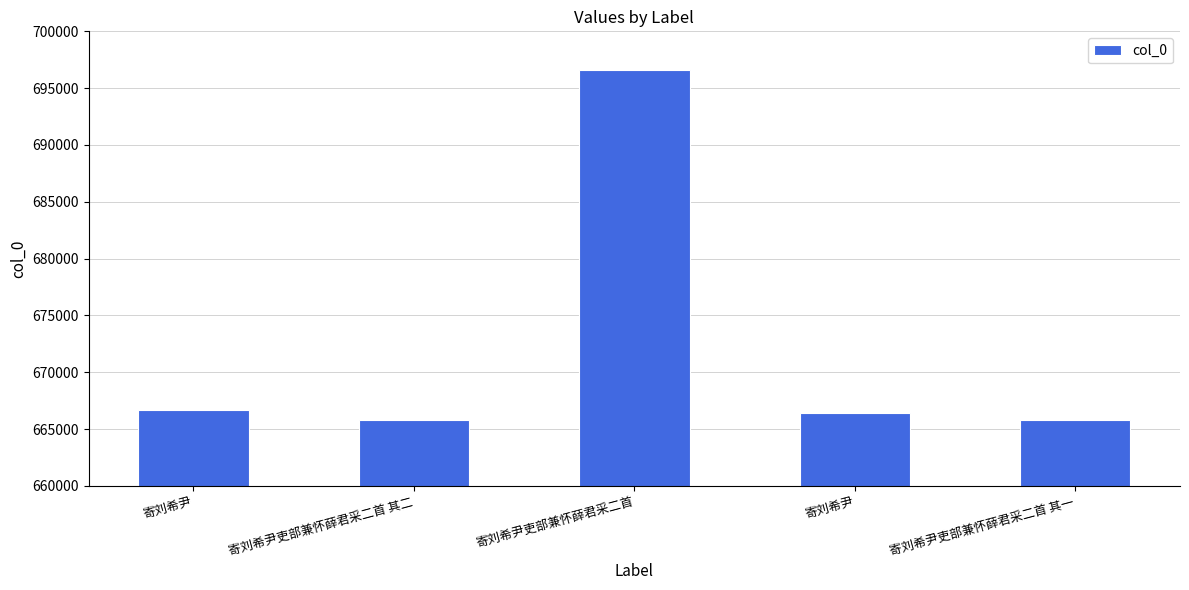

Count the number of categories in the chart.

5